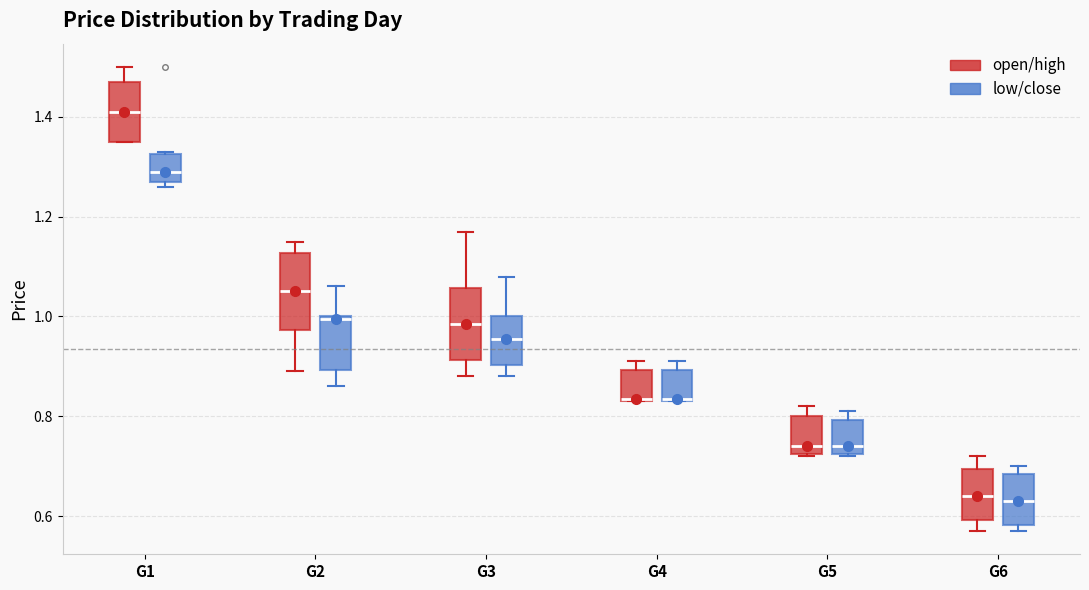

Reading left to right, transcribe this box plot: for each box, give where its median line is, the range the box spans, and where its two whiskers end, as read against the y-axis. The values are not printed on the chart, so give them approximately, as read against the axis.

G1 (open/high): median 1.42, box 1.36 to 1.48, whiskers 1.36 to 1.50
G1 (low/close): median 1.30, box 1.28 to 1.32, whiskers 1.26 to 1.34
G2 (open/high): median 1.06, box 0.98 to 1.12, whiskers 0.90 to 1.16
G2 (low/close): median 1.00, box 0.90 to 1.00, whiskers 0.86 to 1.06
G3 (open/high): median 0.98, box 0.92 to 1.06, whiskers 0.88 to 1.18
G3 (low/close): median 0.96, box 0.90 to 1.00, whiskers 0.88 to 1.08
G4 (open/high): median 0.84, box 0.84 to 0.90, whiskers 0.84 to 0.92
G4 (low/close): median 0.84, box 0.84 to 0.90, whiskers 0.84 to 0.92
G5 (open/high): median 0.74, box 0.72 to 0.80, whiskers 0.72 to 0.82
G5 (low/close): median 0.74, box 0.72 to 0.80, whiskers 0.72 to 0.82
G6 (open/high): median 0.64, box 0.60 to 0.70, whiskers 0.58 to 0.72
G6 (low/close): median 0.64, box 0.58 to 0.68, whiskers 0.58 (just below the box's lower edge) to 0.70